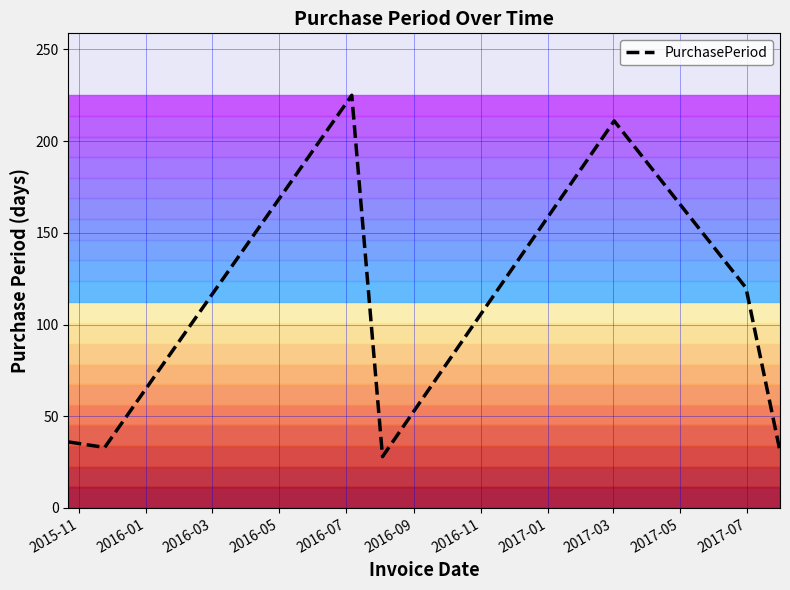

What is the difference between the second highest and minimum values?

183